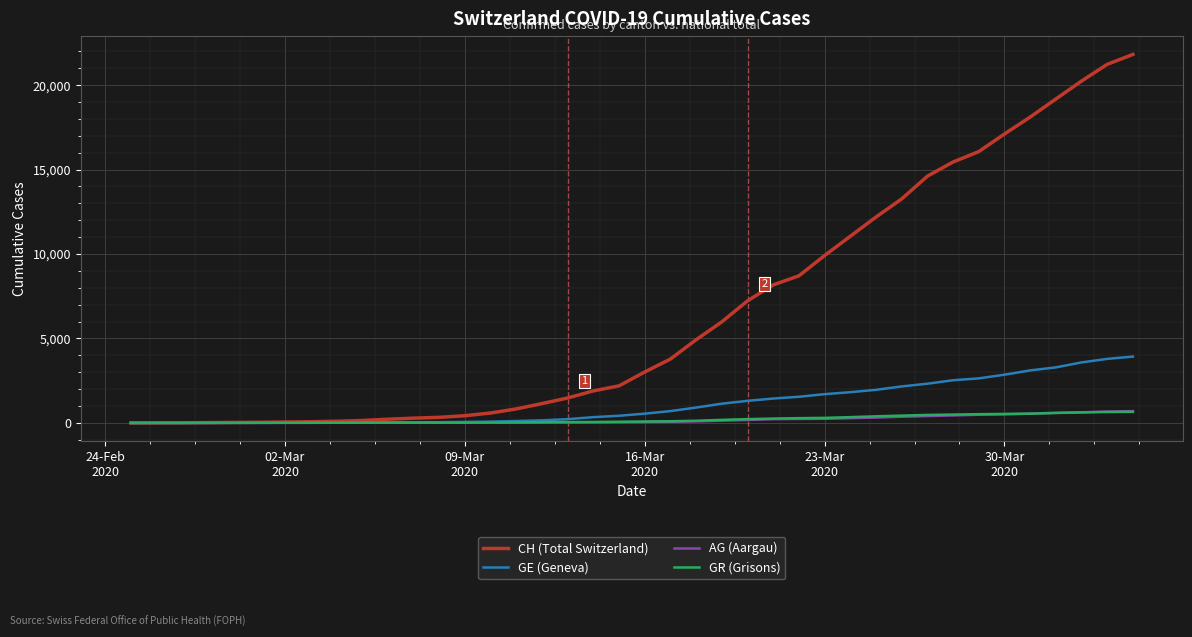

How many lines are shown in the chart?

4